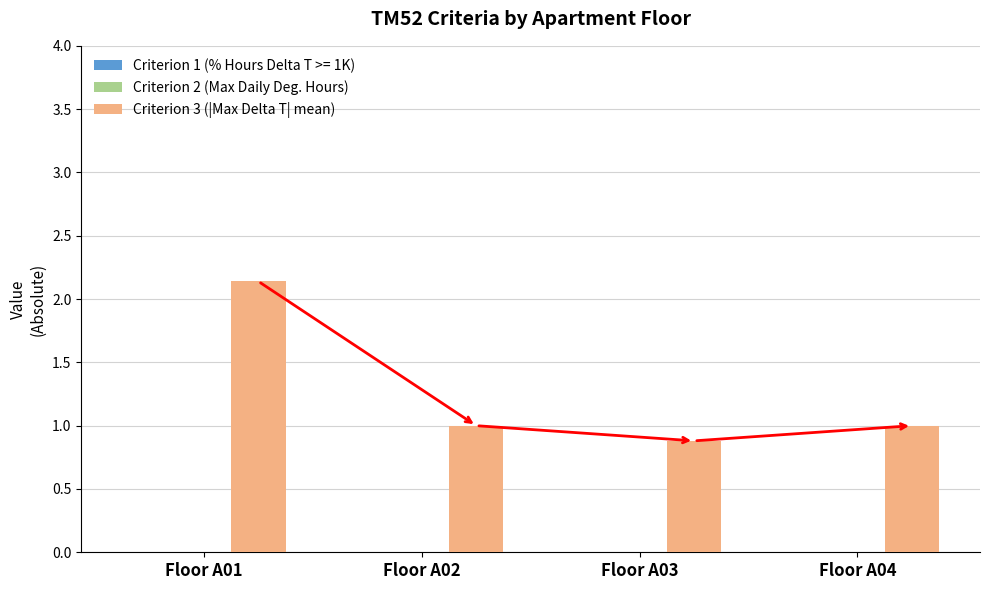

Which category has the highest value across all series?

Floor A01